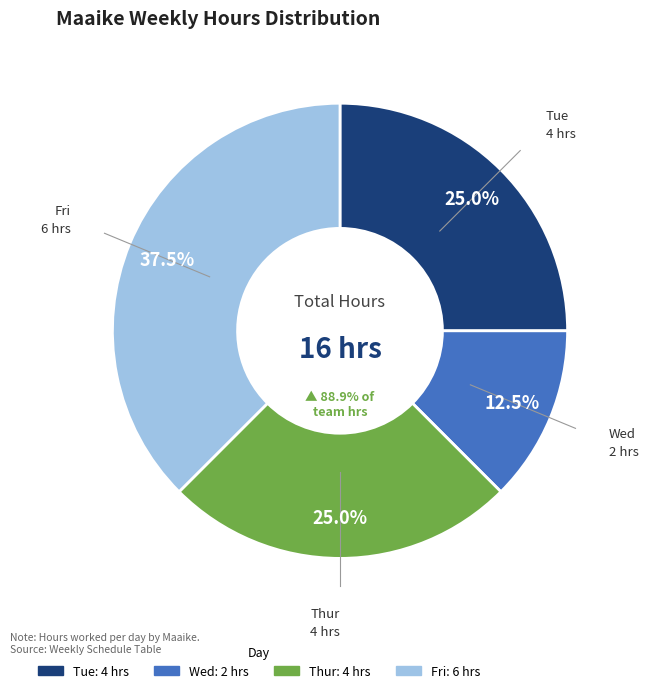

Count the number of slices in the pie.

4